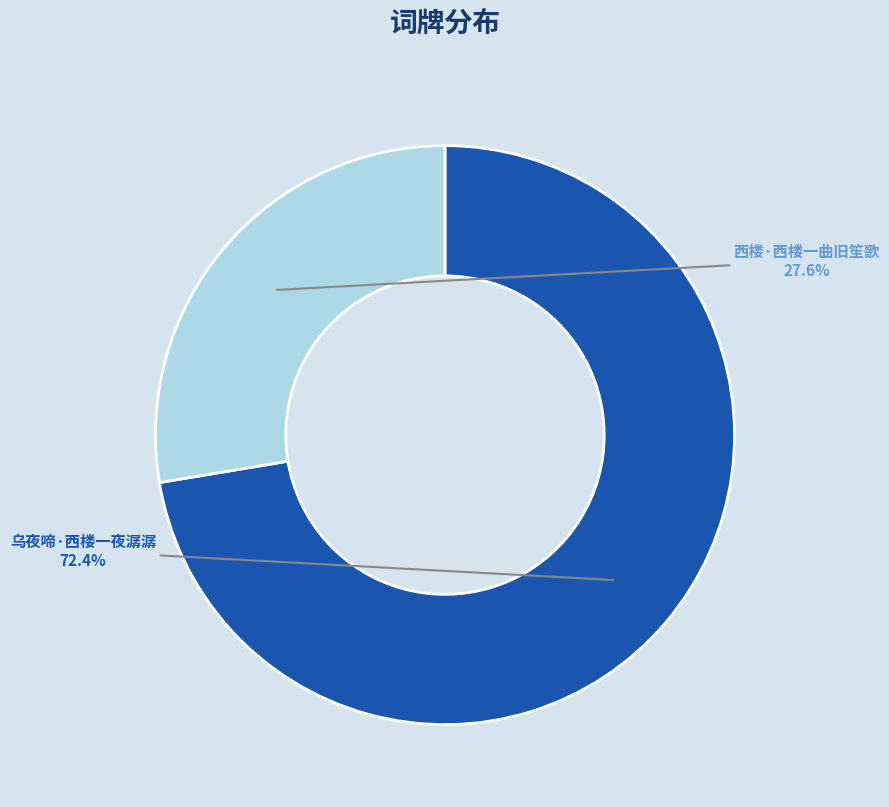

Count the number of slices in the pie.

2